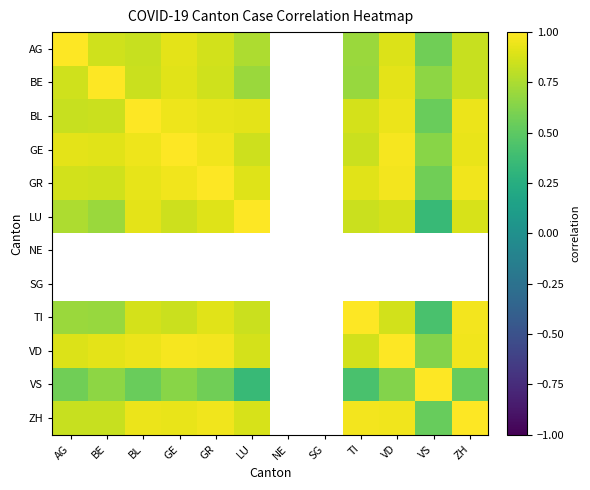

What is the spread (max minus min) of values at GR?

0.4